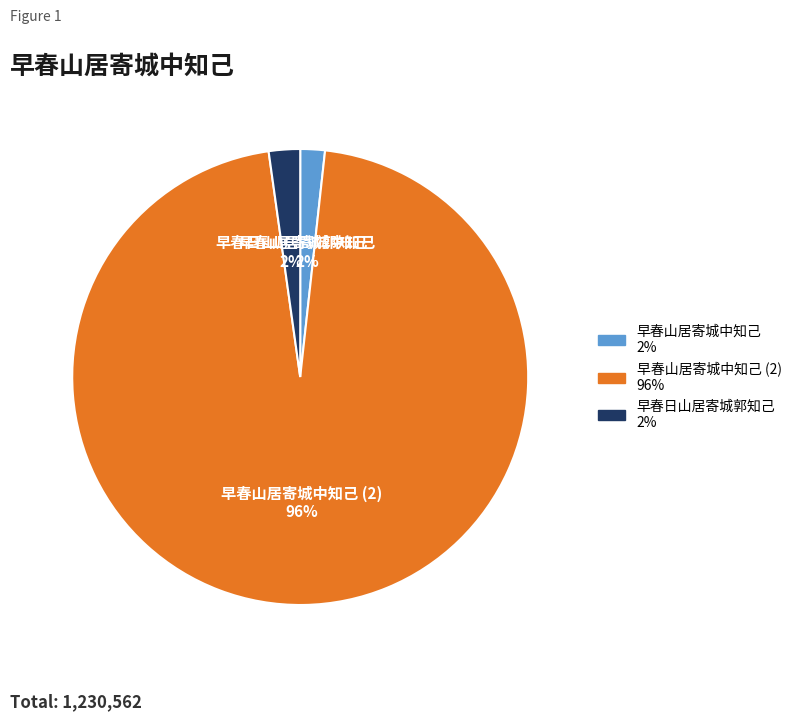

Combined, do 早春日山居寄城郭知己 and 早春山居寄城中知己 account for over 50%?

No